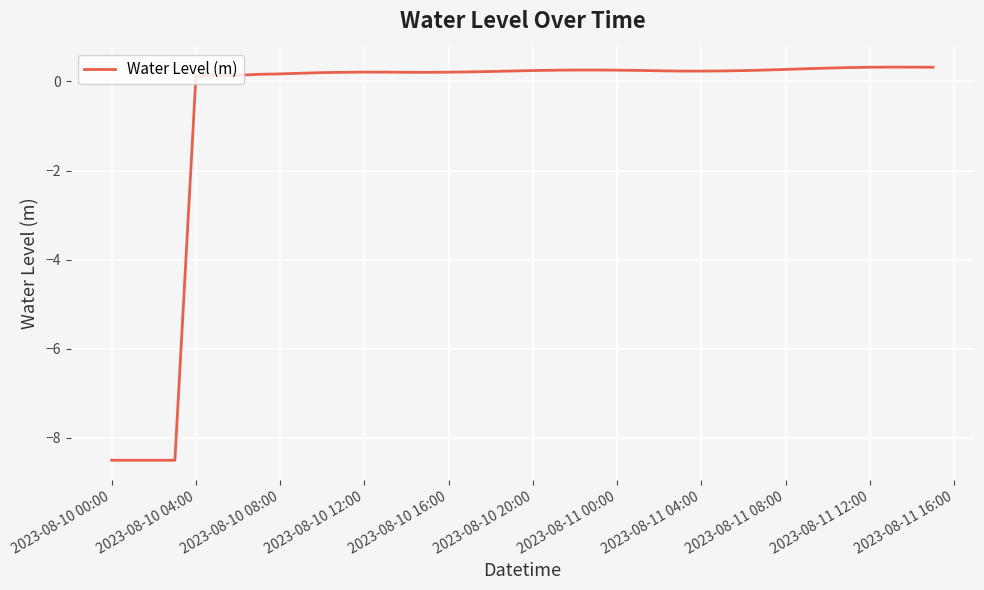

What is the maximum value shown in the chart?

0.3